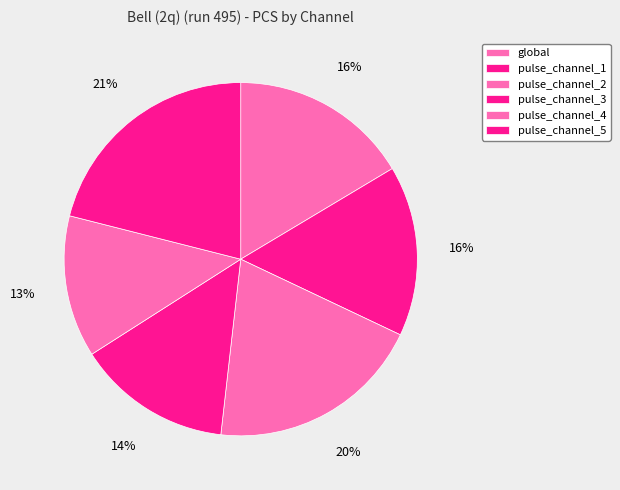

Rank the categories by value from highest to lowest.

pulse_channel_5, pulse_channel_2, global, pulse_channel_1, pulse_channel_3, pulse_channel_4